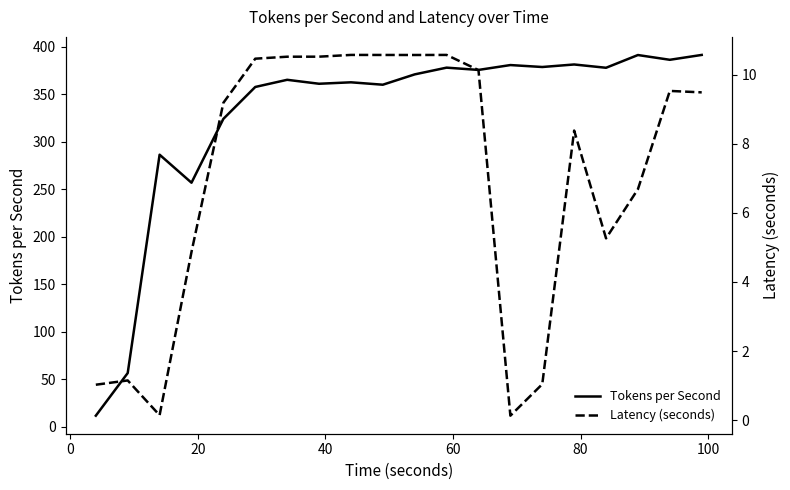

What is the maximum value for Tokens per Second?

391.4